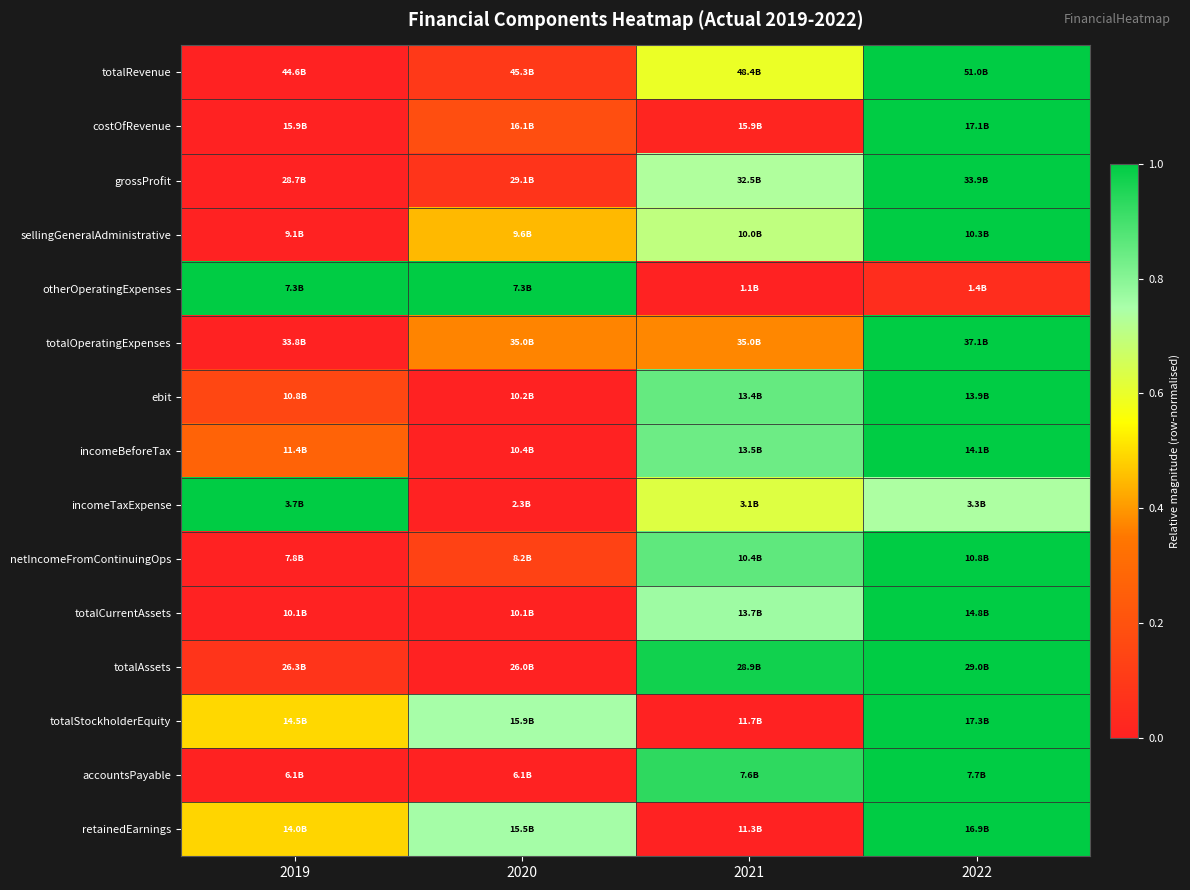

Count the number of categories in the chart.

4